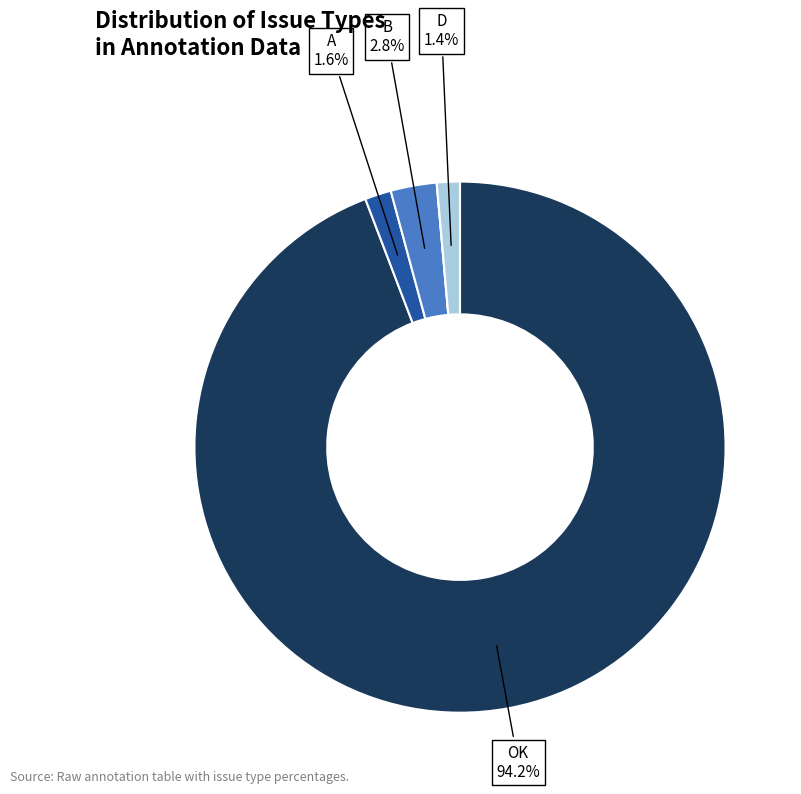

Is there a majority slice in this chart?

Yes